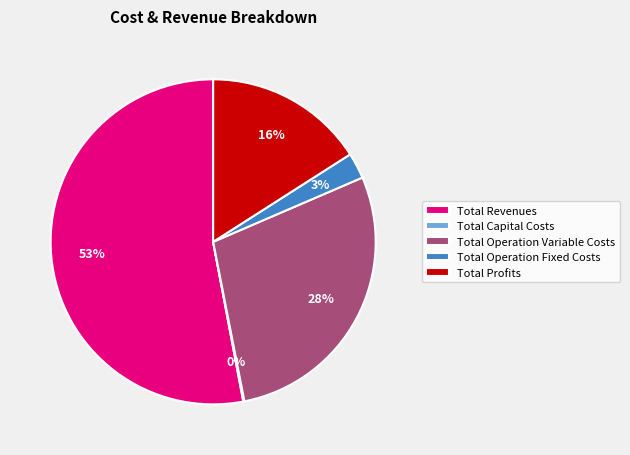

Is Total Revenues the majority of the pie?

Yes